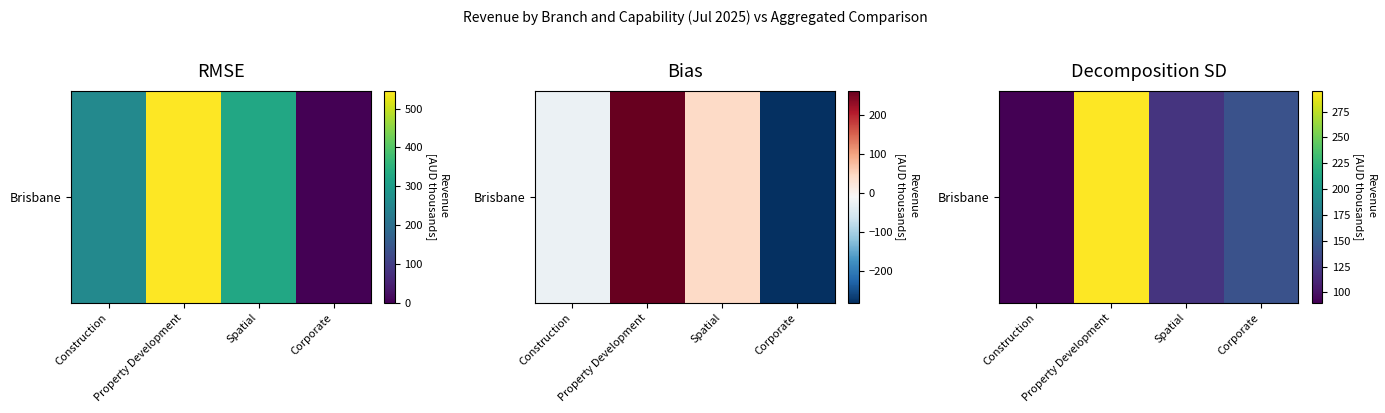

What is the smallest value displayed?

89.9